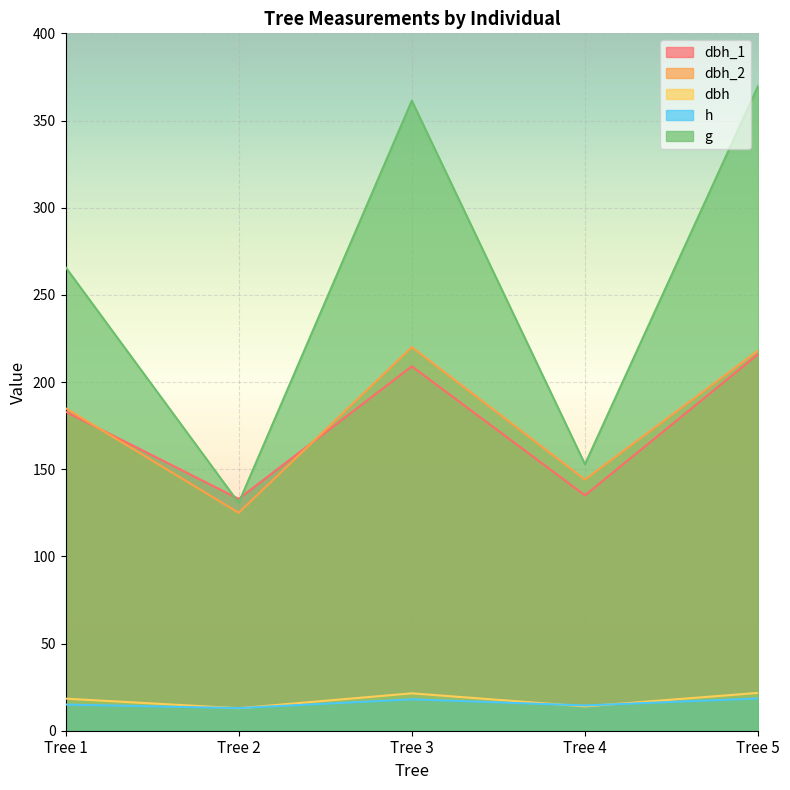

The dbh_2 series shows 75.5 at Tree 2. True or false?

False